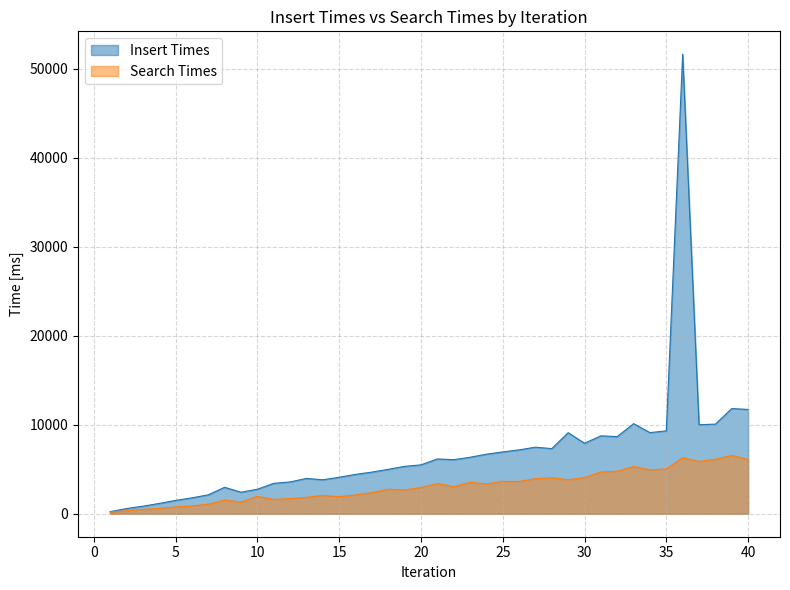

What is the approximate value of Search Times at 33?

5313.1